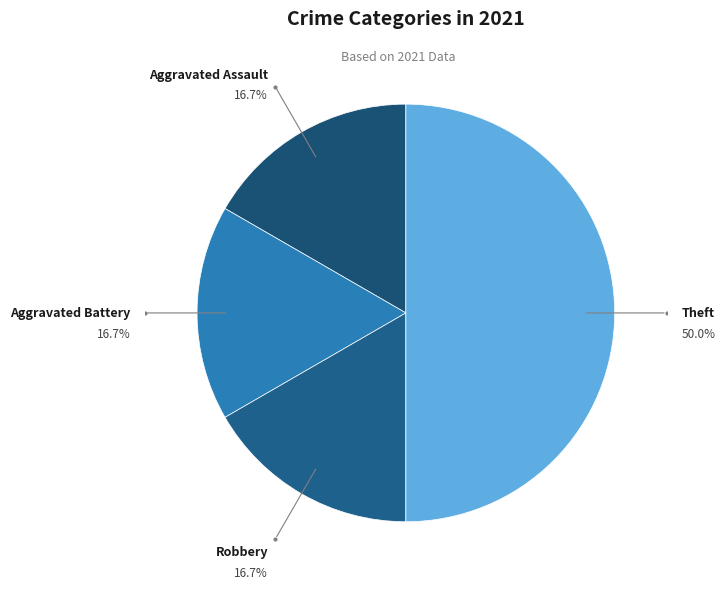

How many segments does this pie chart have?

4